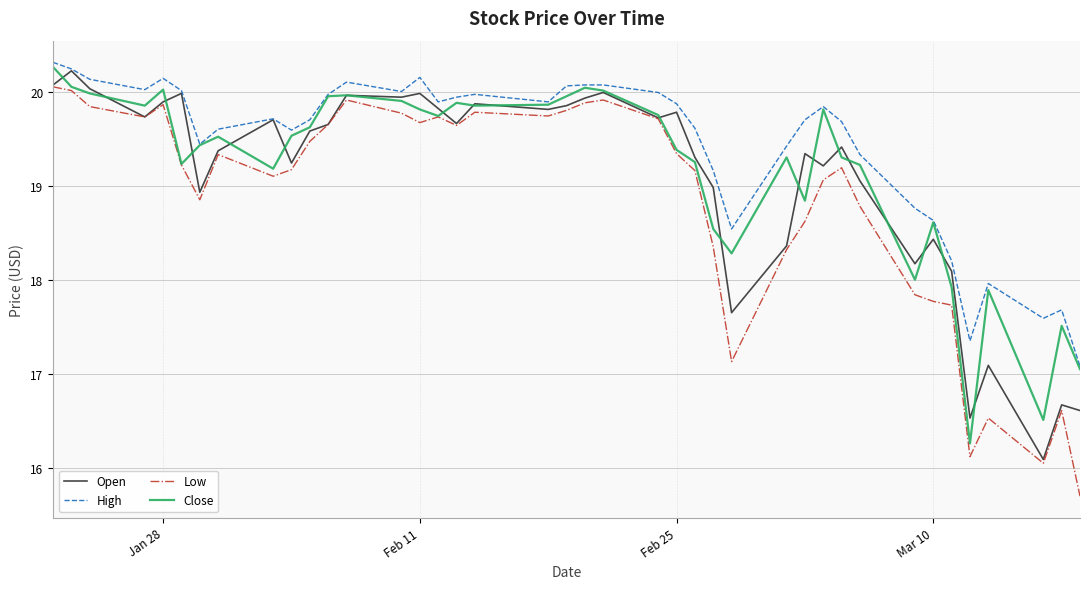

How many series are shown in this chart?

4